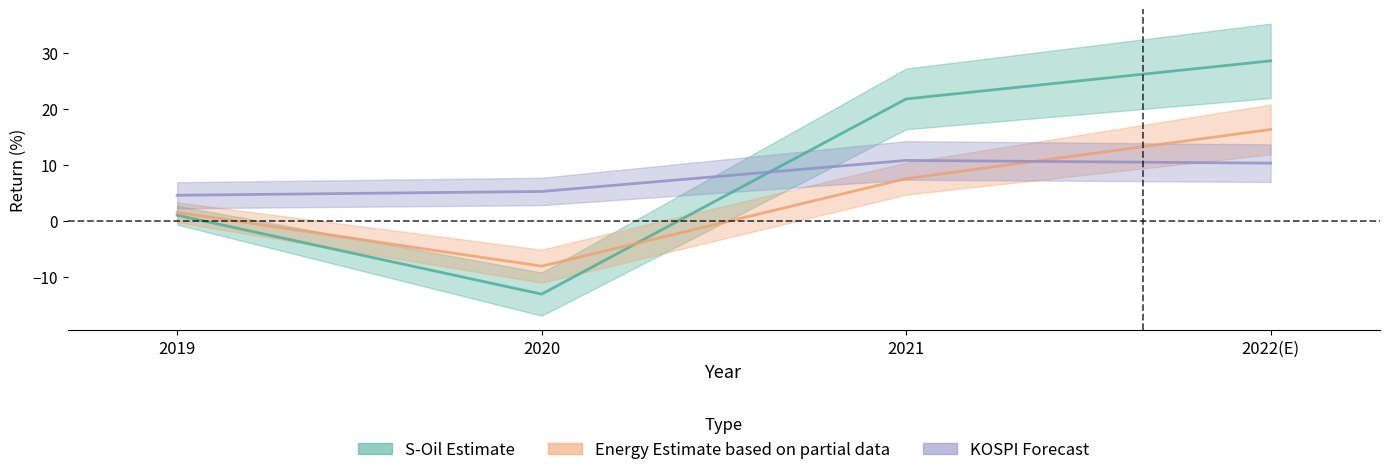

What is the label of the 2nd point from the left?

2020